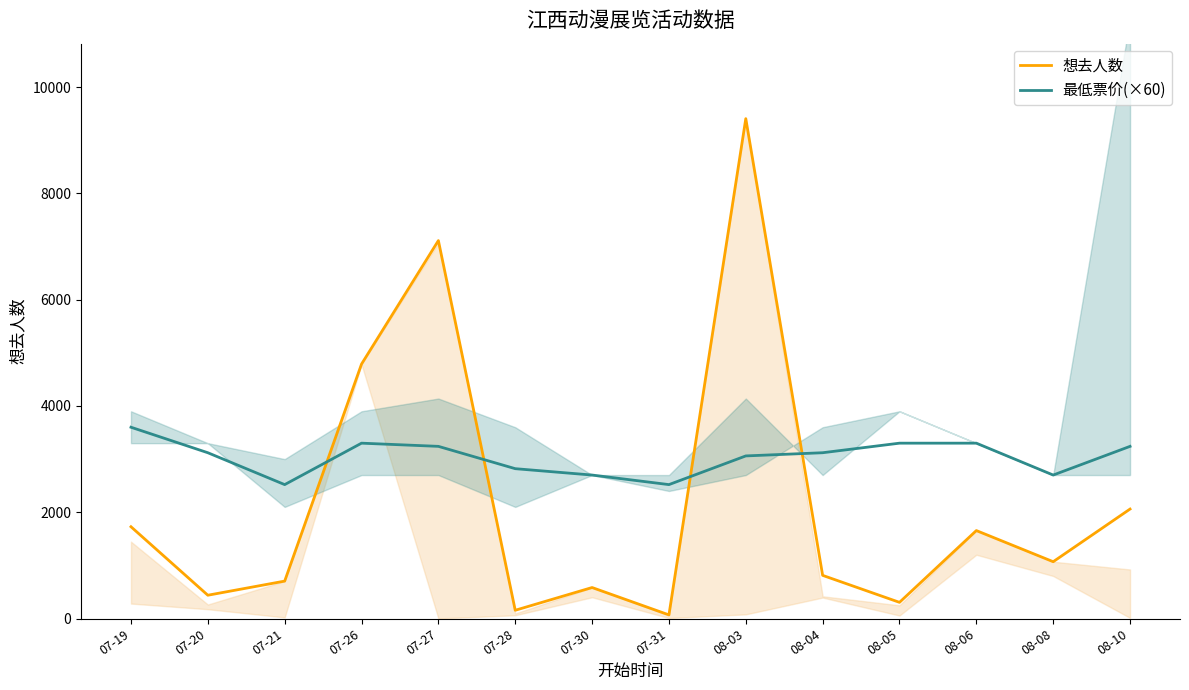

Between which two adjacent categories do 最低票价(×60) and 想去人数 first intersect?

07-21 and 07-26